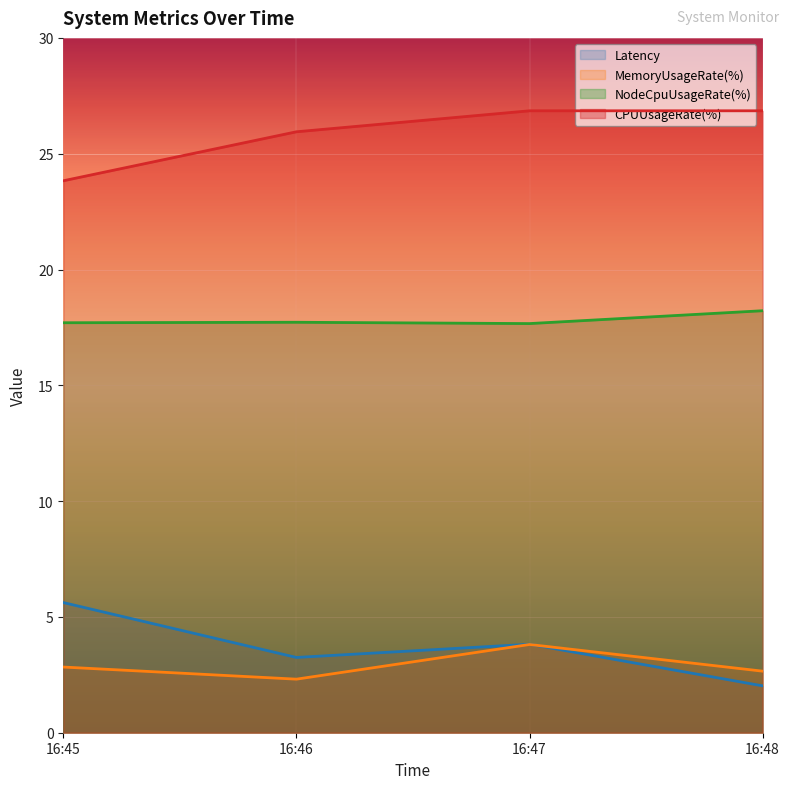

List the labels in order of Latency value, largest first.

16:45, 16:47, 16:46, 16:48